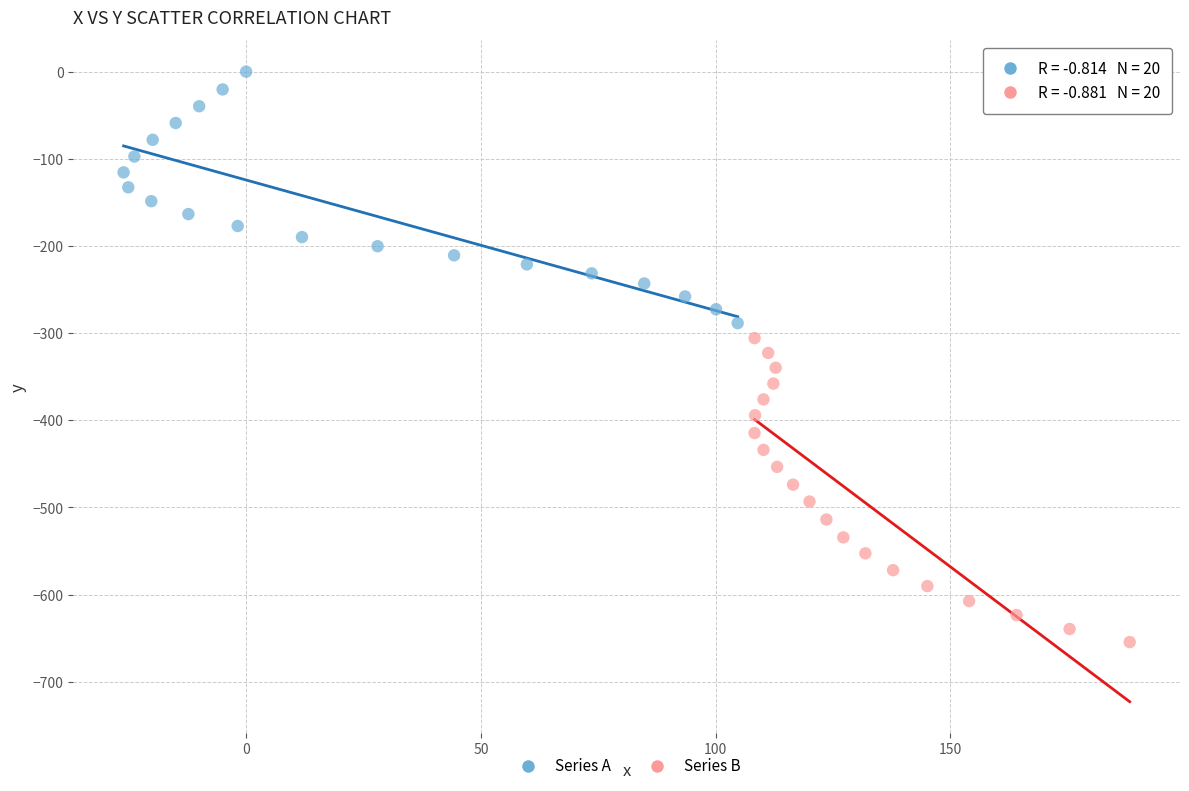

What are all the series names shown in the legend?

Series A, Series B